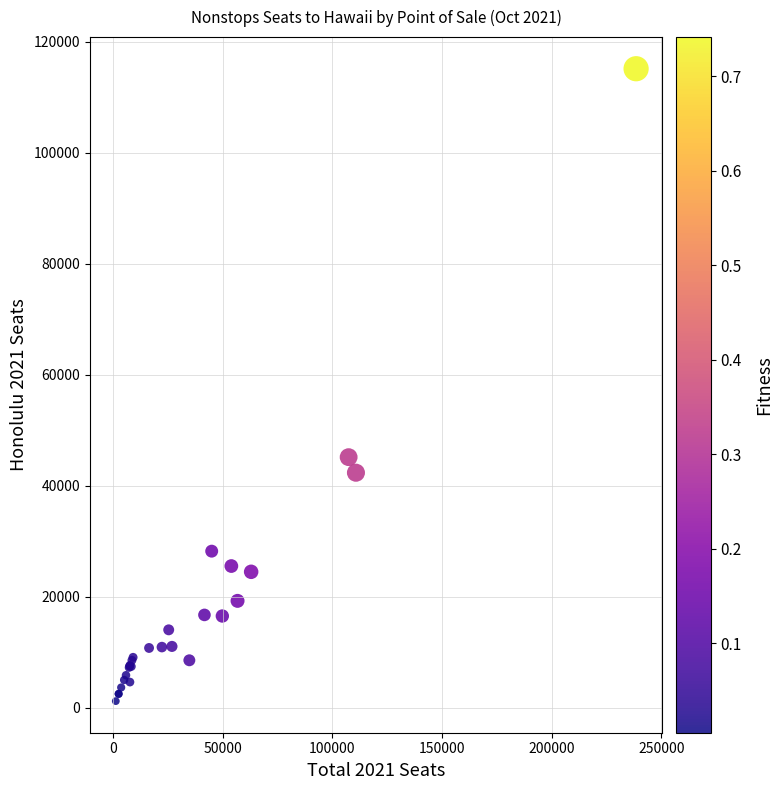

What Y value in the scatter plot is closest to 58180?

45162